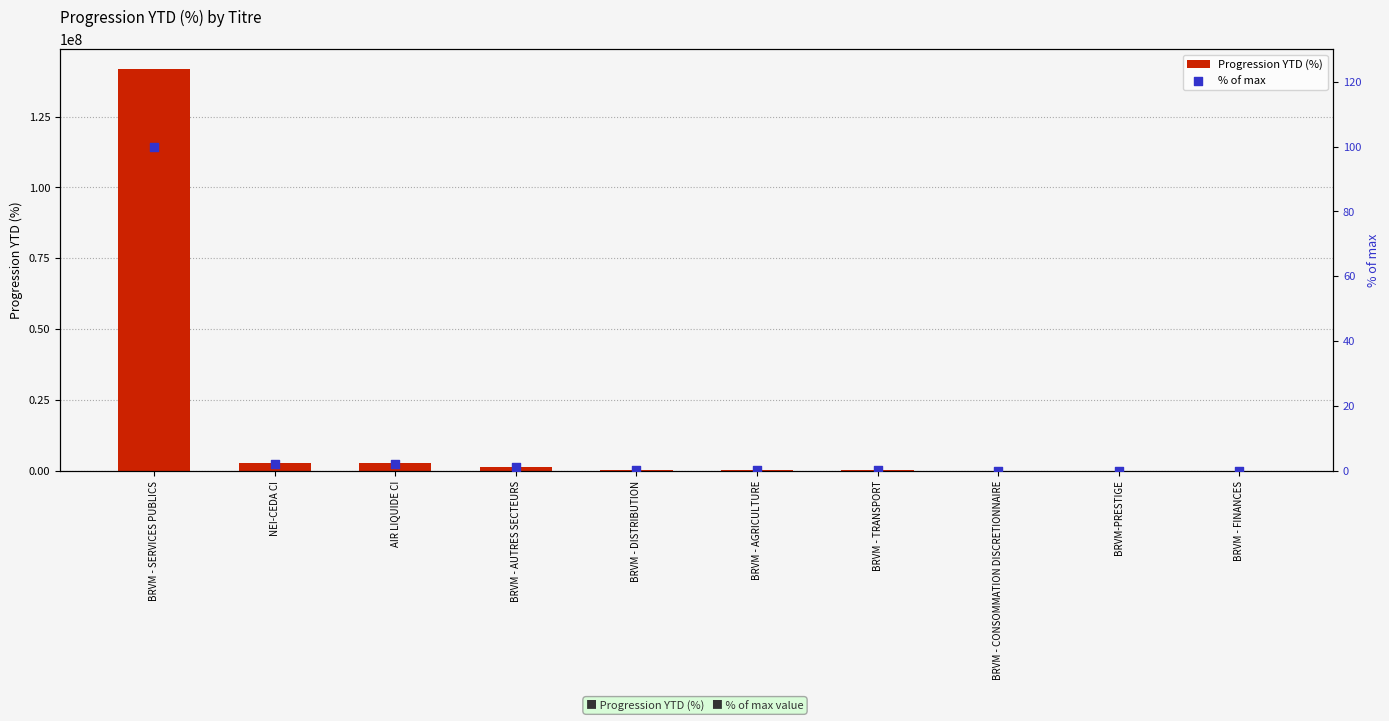

Which series contains the lowest Y value?

% of max